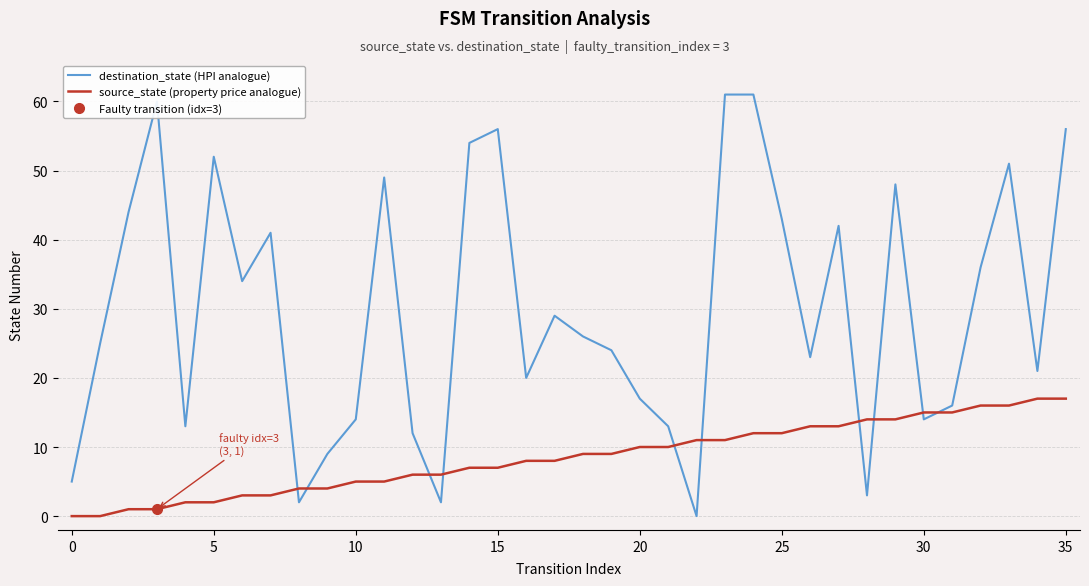

At which category is the sum across all series the highest?

24